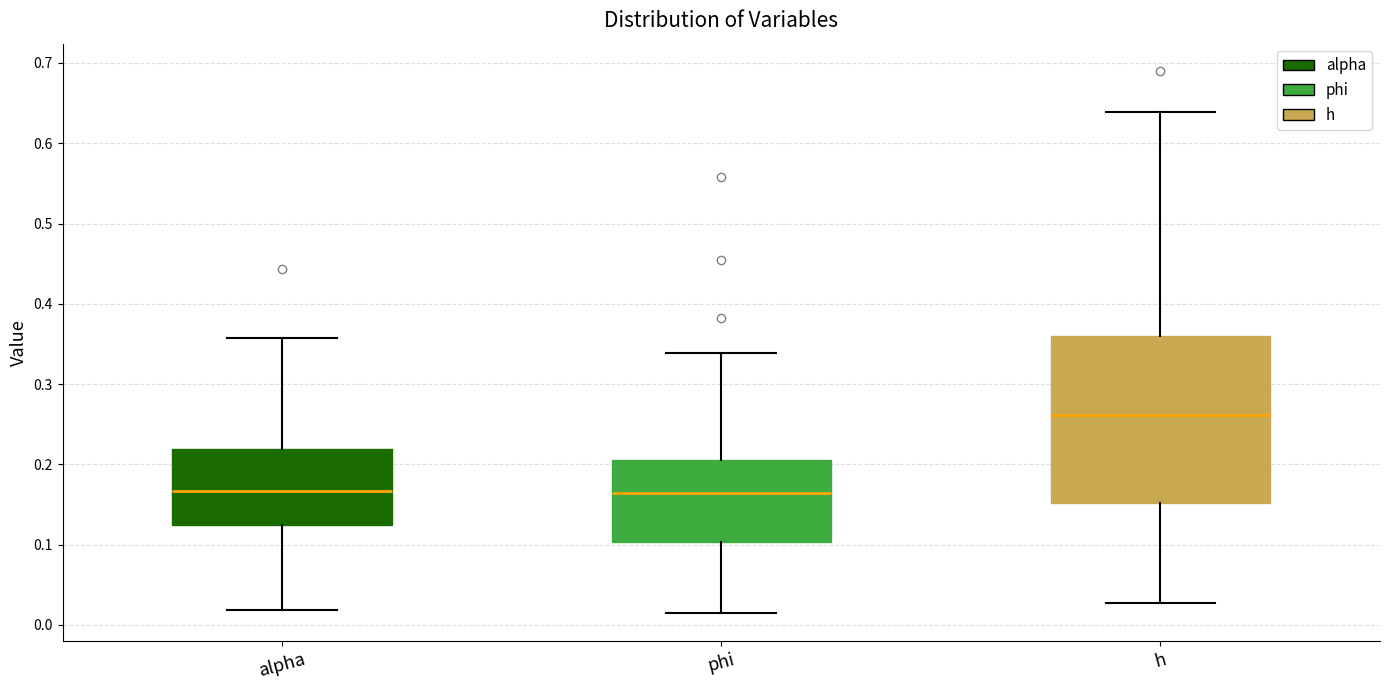

Comparing the boxes themselves (not the whiskers), which one is the tallest?

h